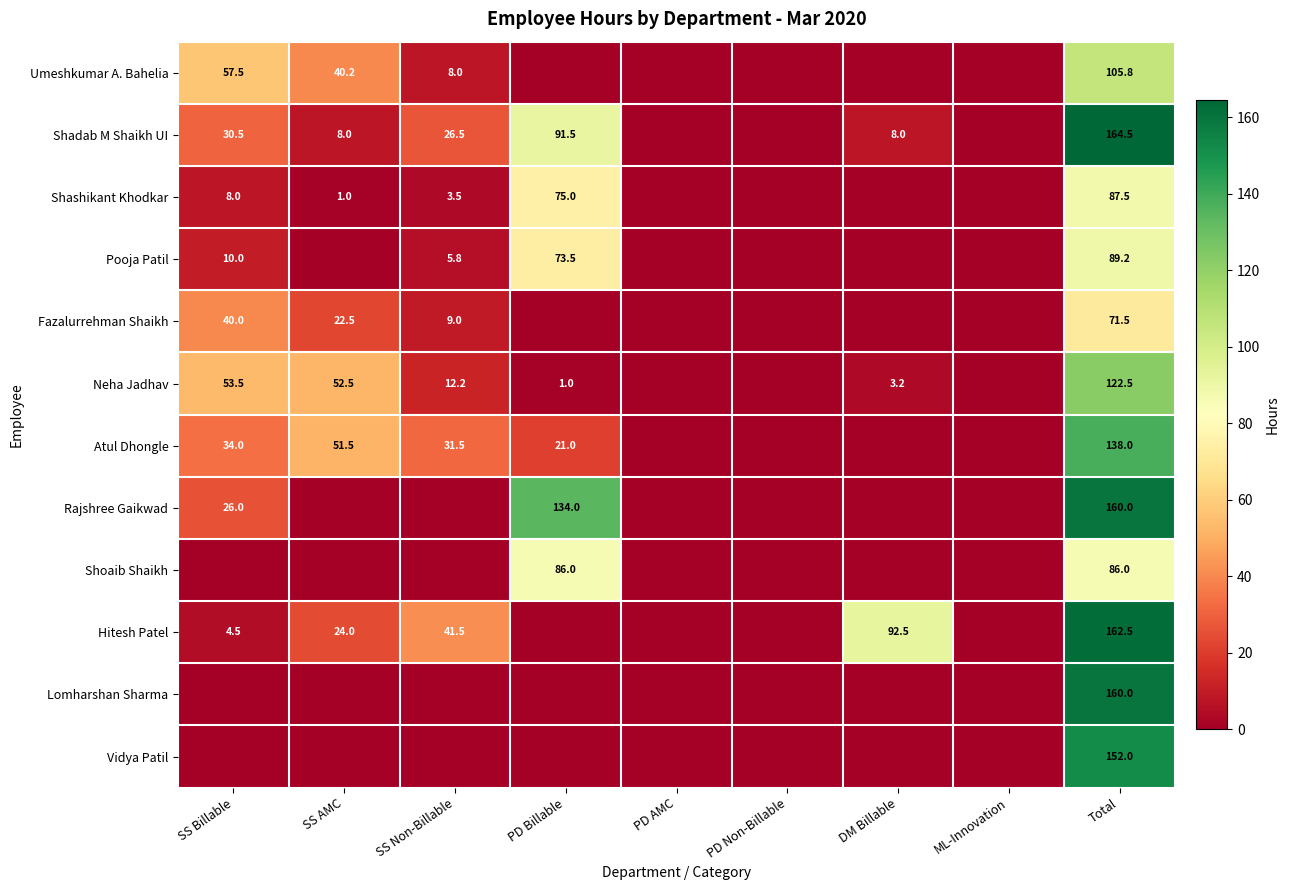

Is it true that Rajshree Gaikwad equals 134.0 at PD Billable?

True